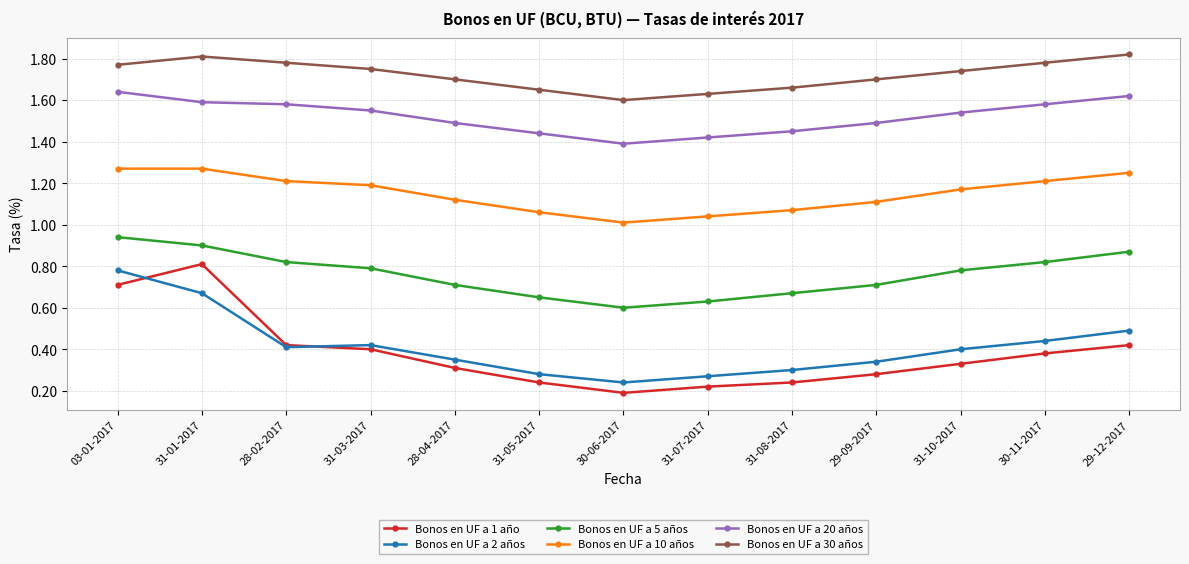

True or false: Bonos en UF a 5 años has more than 0 interior local peaks.

False